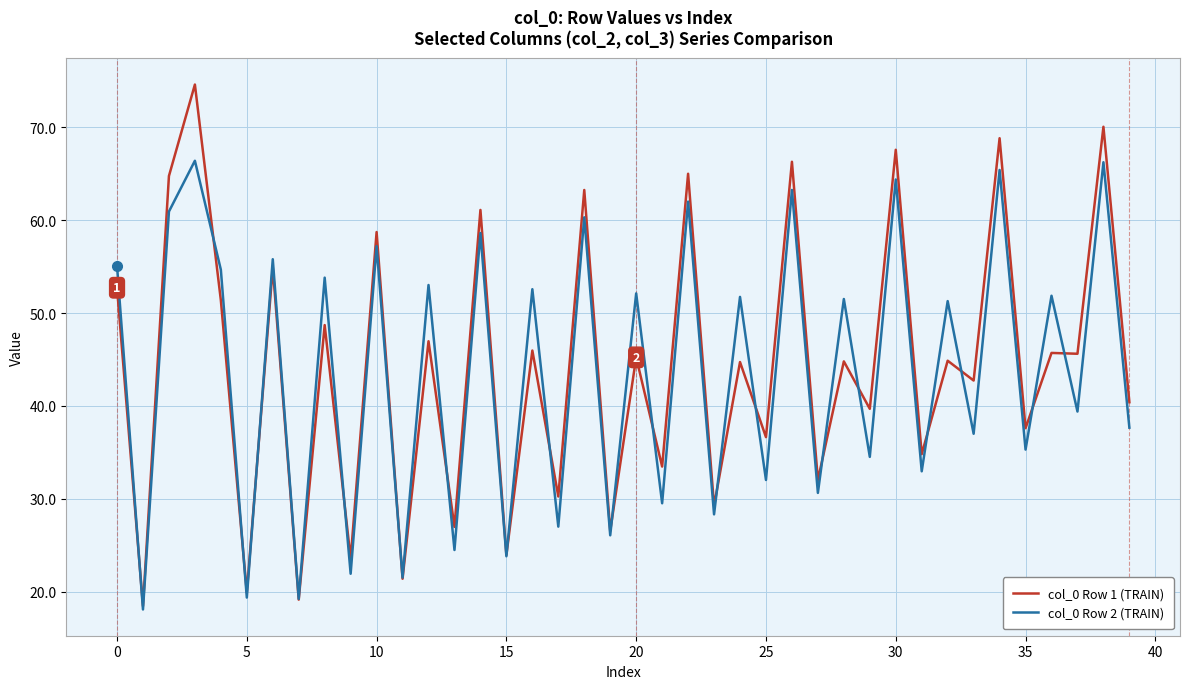

Which series has the largest range (max minus min)?

col_0 Row 1 (TRAIN)